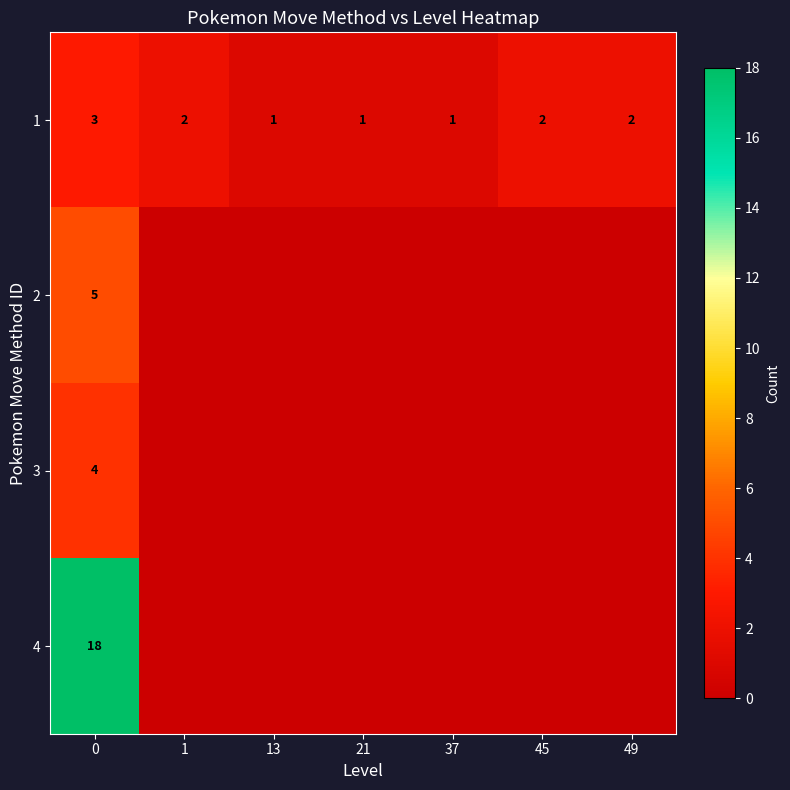

What is the sum of the 1 values at 0 and 21?

4